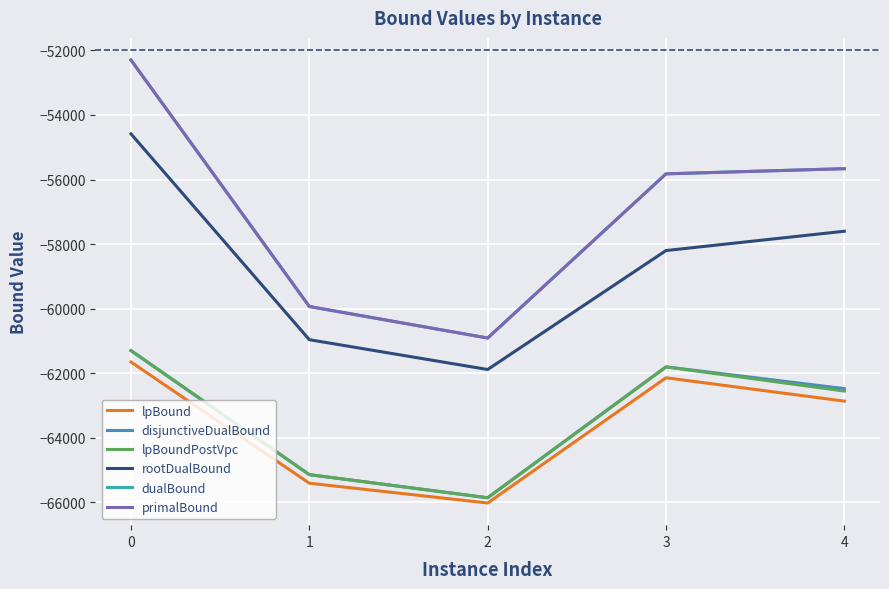

Which series changed the most between 1 and 4?

dualBound